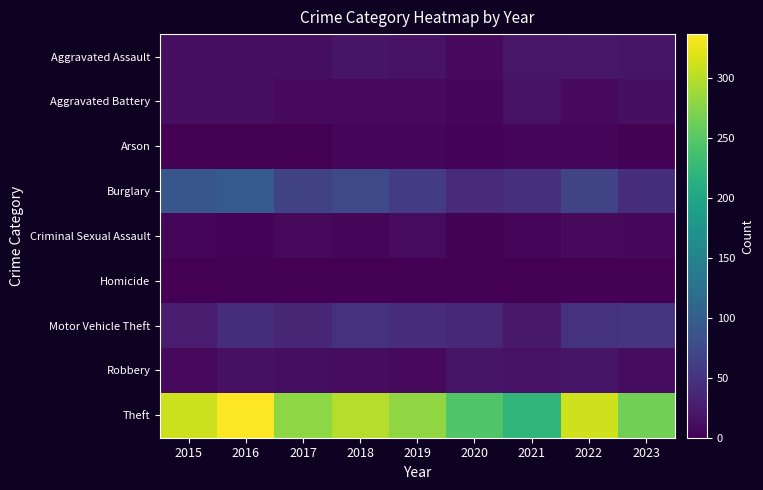

Which series has the widest spread of values?

Theft